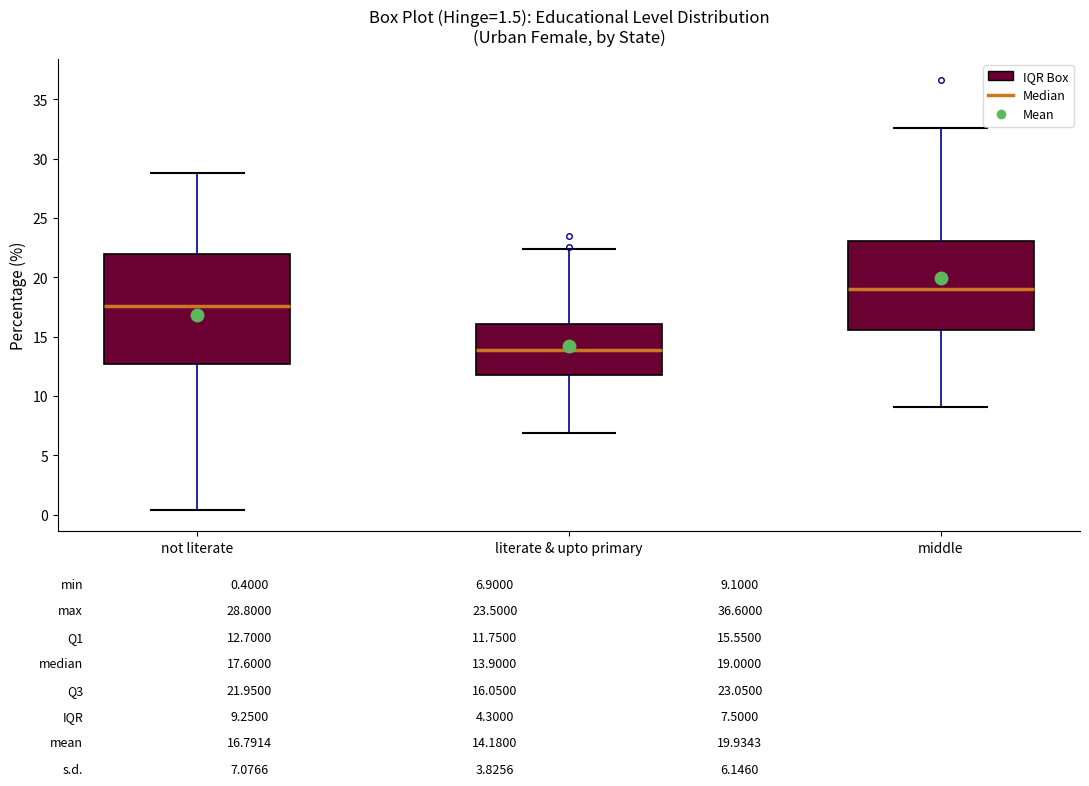

Which box is the tallest, from its lower edge to its upper edge?

not literate